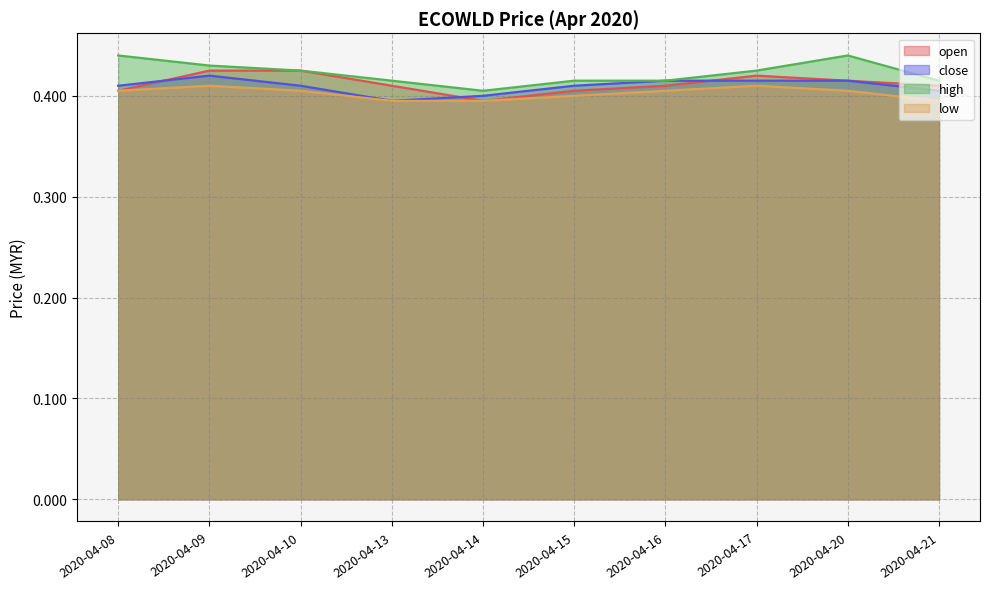

Which series changed the most between 2020-04-09 and 2020-04-13?

close